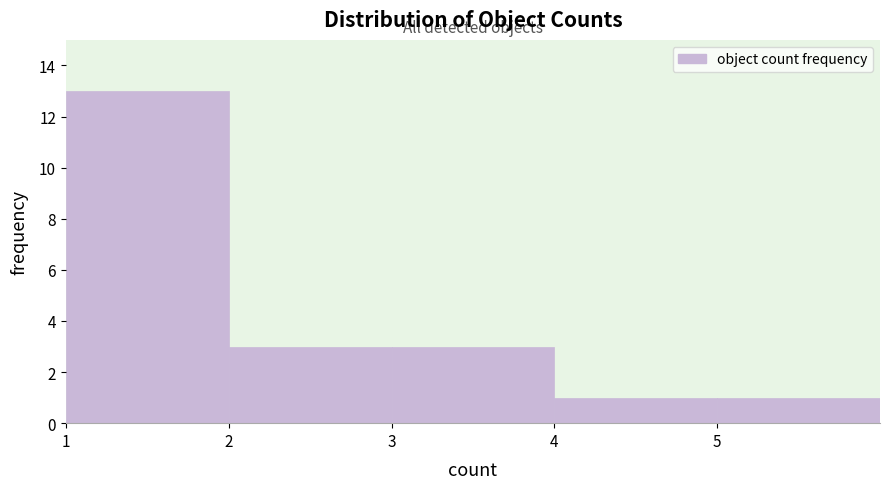

Which range on the x-axis has the tallest bar?

1 to 2